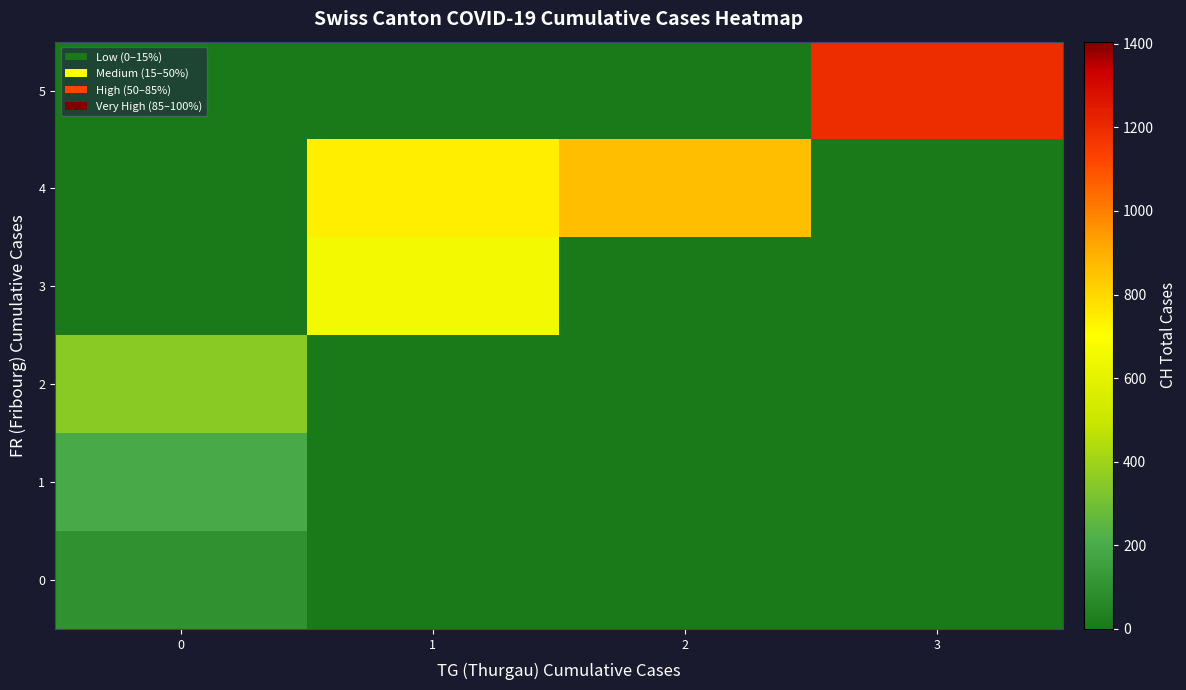

Which series has the largest range (max minus min)?

5